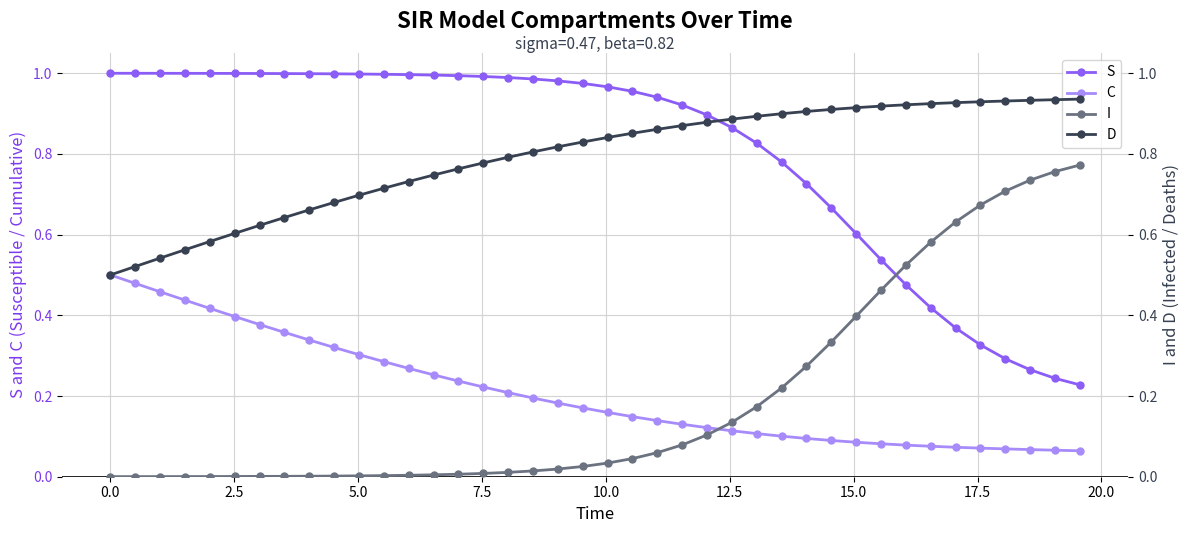

True or false: S and C cross at least once.

False